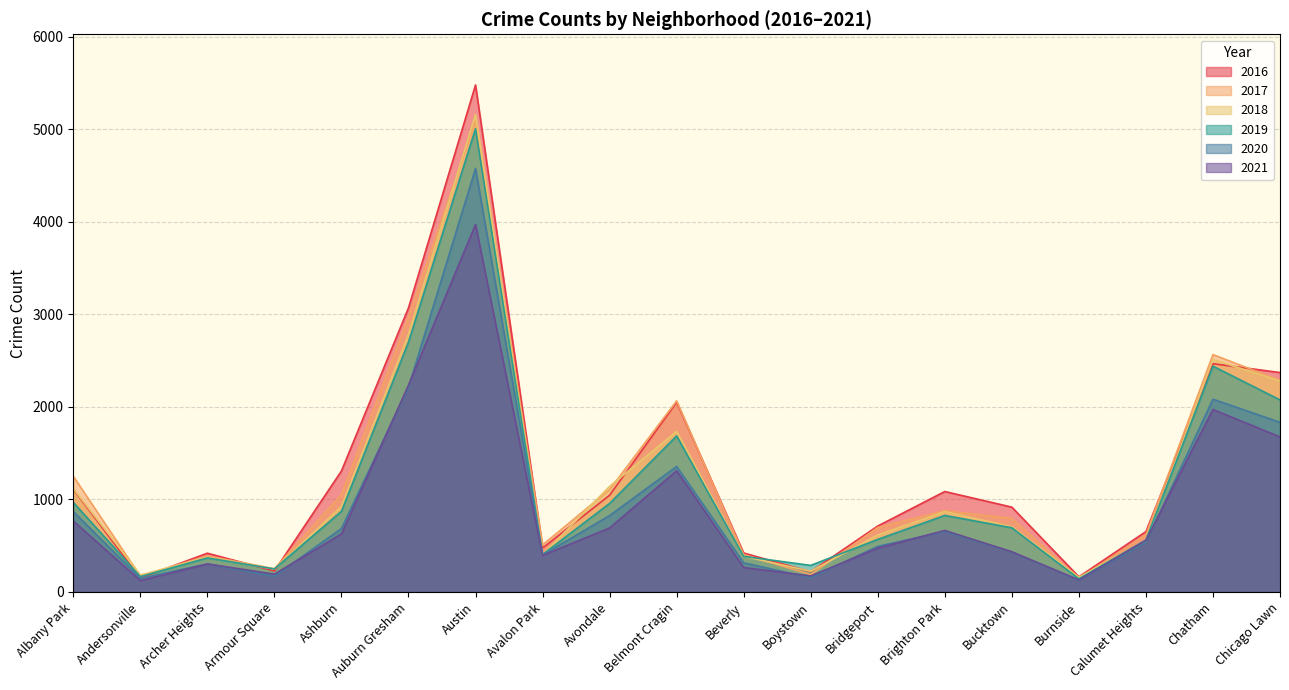

How many lines are shown in the chart?

6